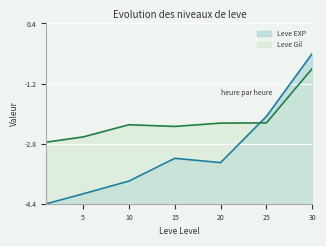

What is the spread (max minus min) of values at 10?

1.5